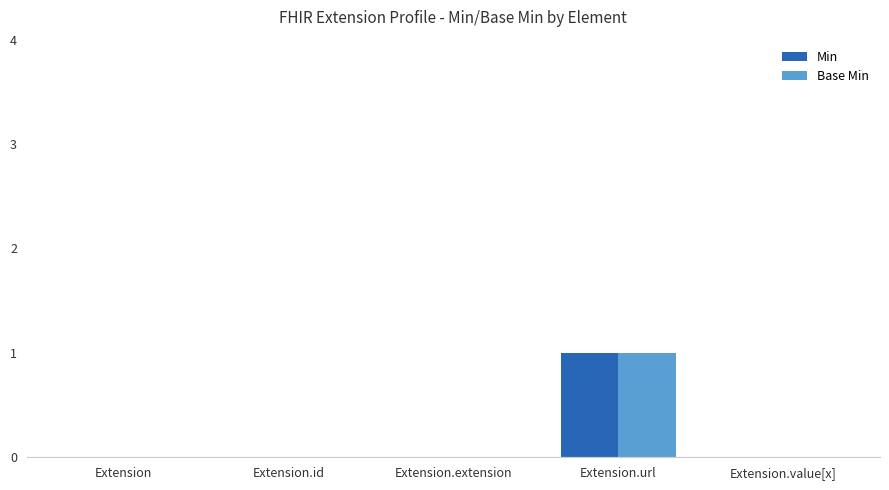

At which category is the sum across all series the highest?

Extension.url